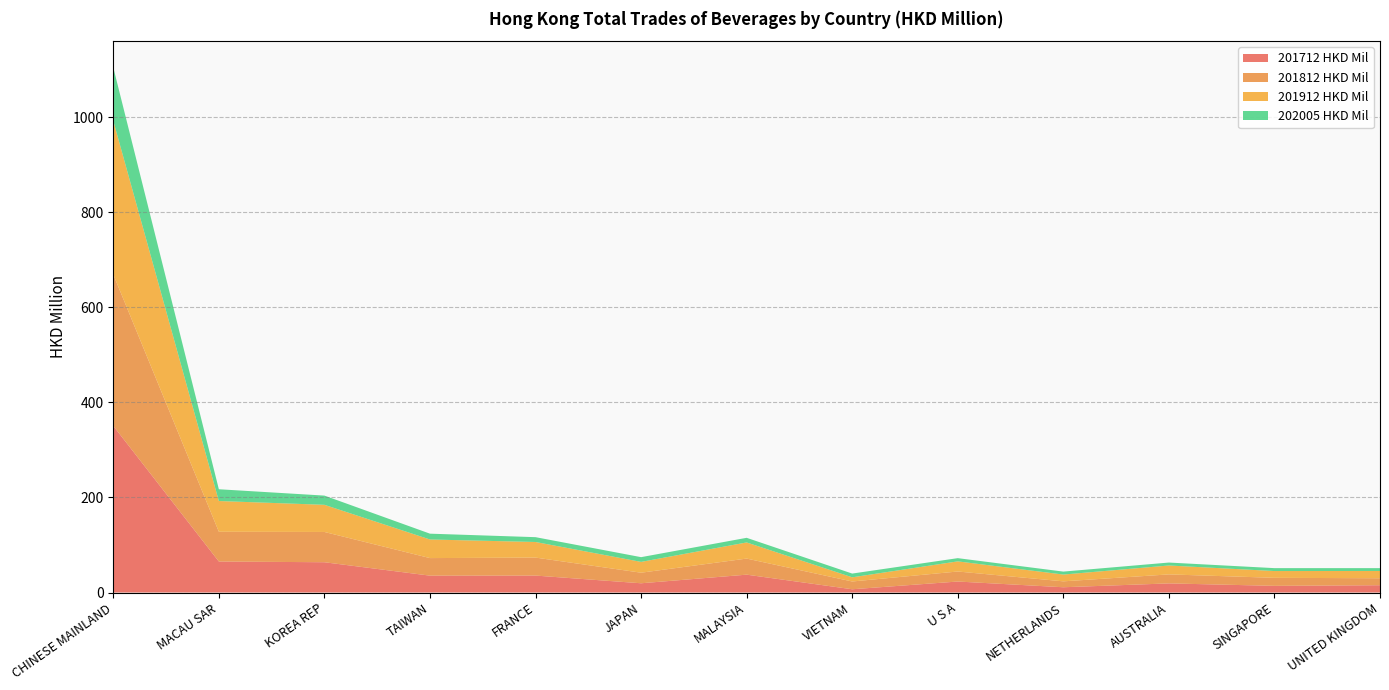

Reading left to right, what are all the values shown in this chart?

201712 HKD Mil: 350.5	65.2	63.7	35.5	35.7	19.5	37.6	6.9	23.1	11.1	19.2	14.0	15.4
201812 HKD Mil: 318.5	62.6	63.7	36.9	37.8	22.2	33.8	16.3	21.1	12.4	18.9	16.9	14.7
201912 HKD Mil: 323.2	64.7	57.1	39.1	32.8	22.8	33.9	8.8	21.3	14.3	18.7	14.3	15.3
202005 HKD Mil: 112.4	24.8	19.4	12.2	10.1	10.0	9.8	7.9	6.8	6.2	6.2	6.1	5.9